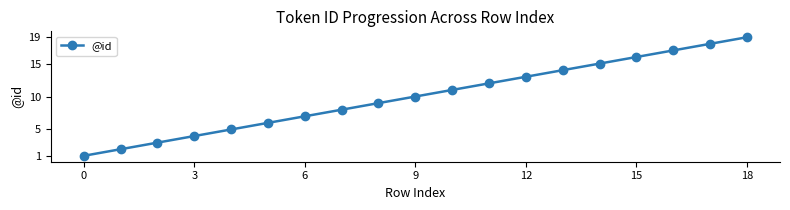

How many lines are shown in the chart?

1